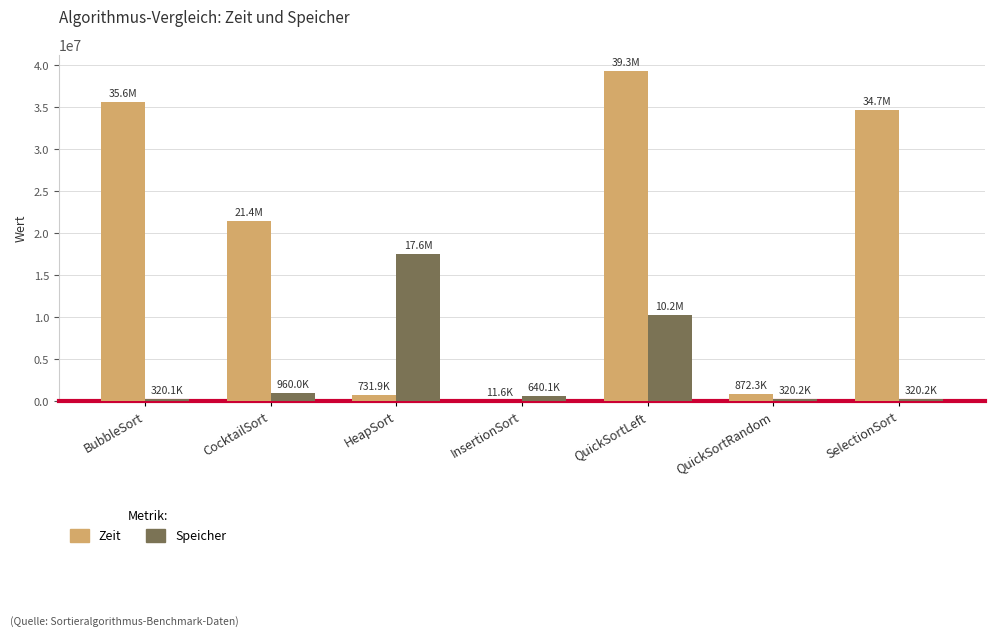

What are all the series names shown in the legend?

Zeit, Speicher